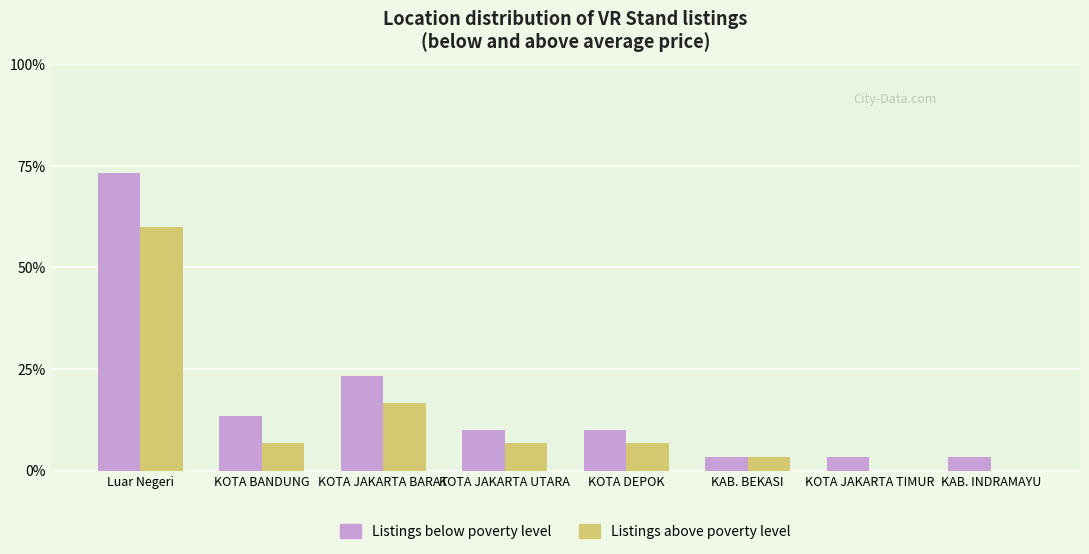

Reading left to right, extract all data points from this chart.

Listings below poverty level: Luar Negeri=22	KOTA BANDUNG=4	KOTA JAKARTA BARAT=7	KOTA JAKARTA UTARA=3	KOTA DEPOK=3	KAB. BEKASI=1	KOTA JAKARTA TIMUR=1	KAB. INDRAMAYU=1
Listings above poverty level: Luar Negeri=18	KOTA BANDUNG=2	KOTA JAKARTA BARAT=5	KOTA JAKARTA UTARA=2	KOTA DEPOK=2	KAB. BEKASI=1	KOTA JAKARTA TIMUR=0	KAB. INDRAMAYU=0